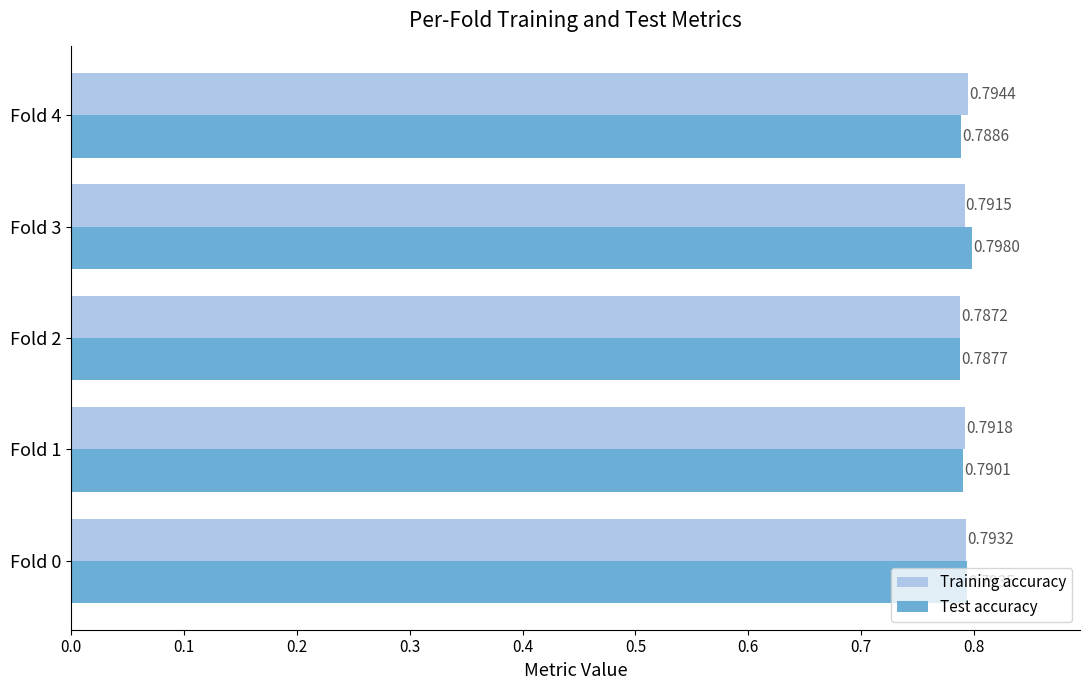

What are all the series names shown in the legend?

Training accuracy, Test accuracy